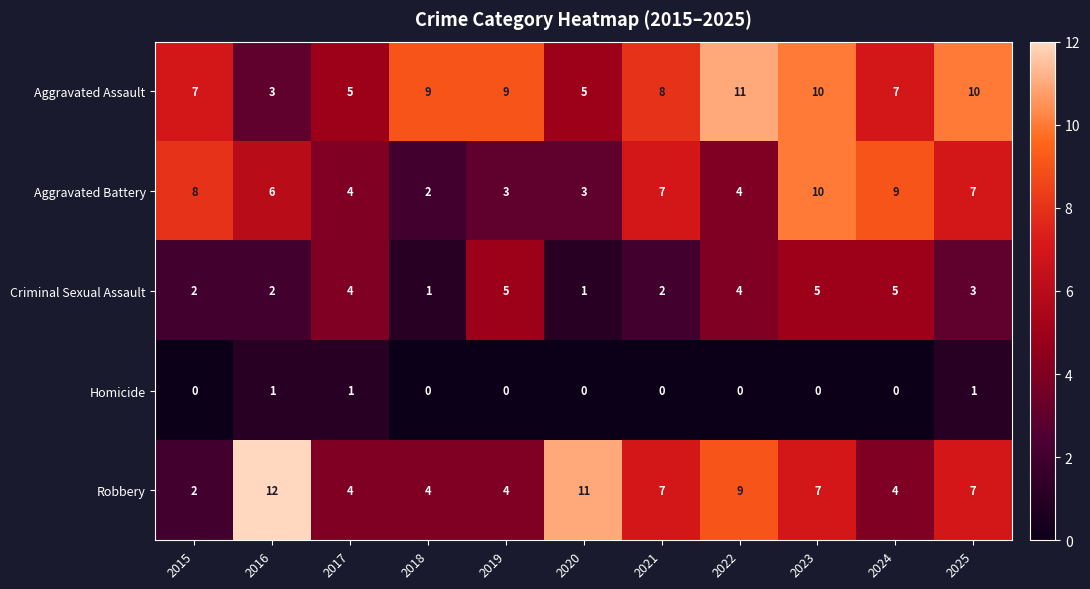

True or false: Aggravated Assault has a value of 11 at 2022.

True